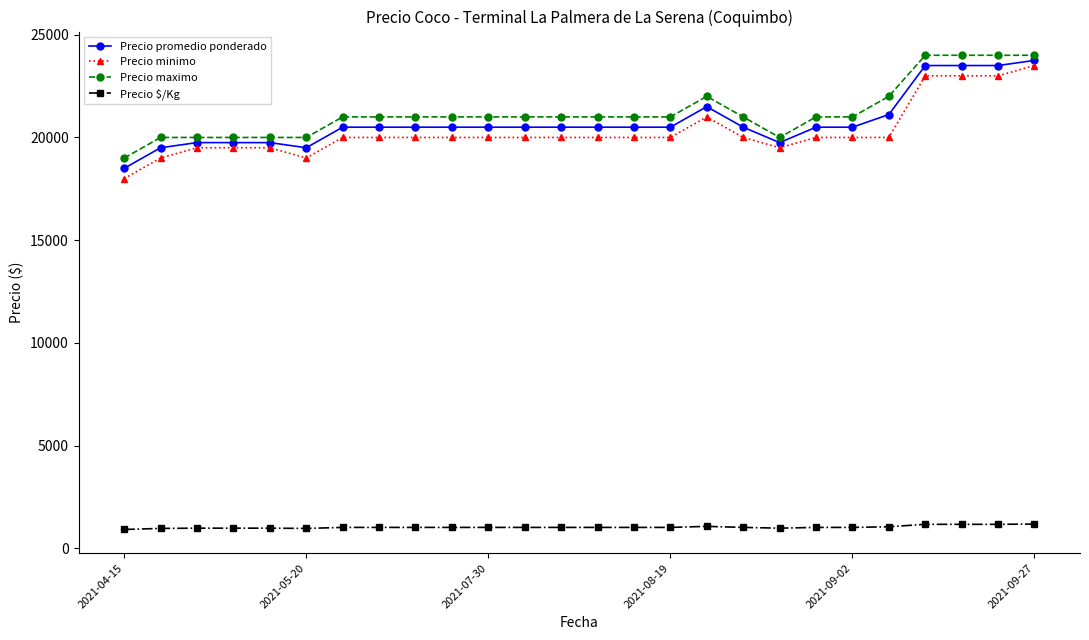

What is the average value of the Precio promedio ponderado series?

20764